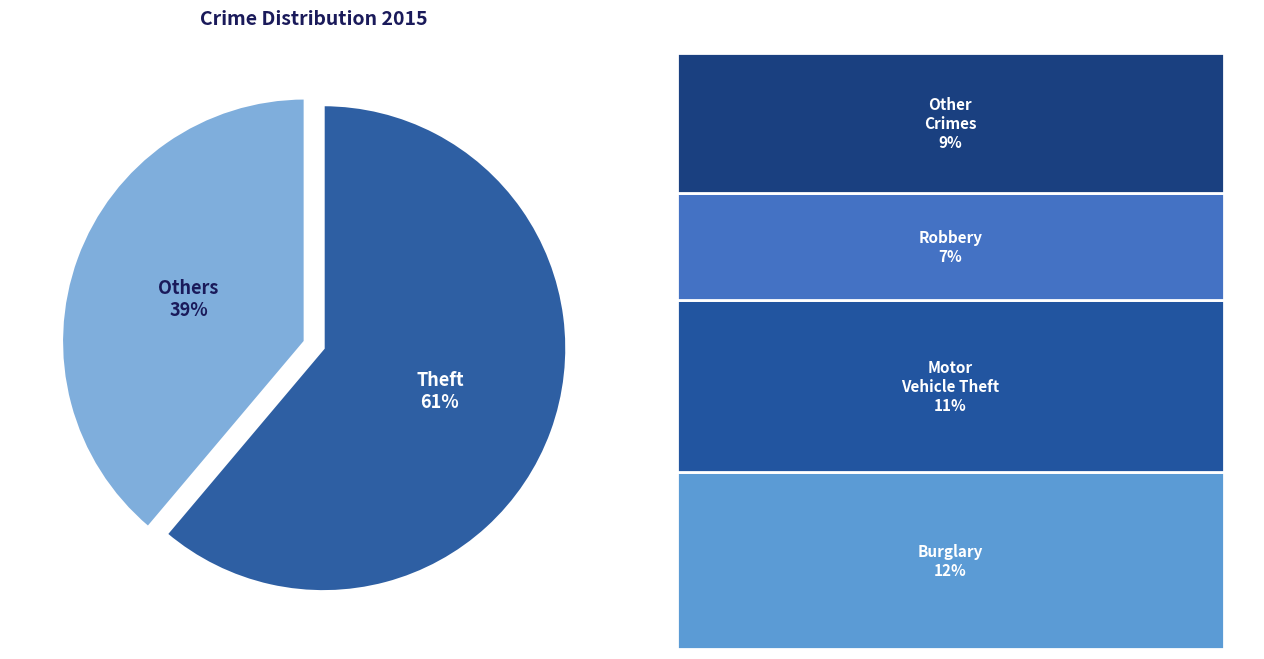

Between Others and Theft, which is larger?

Theft